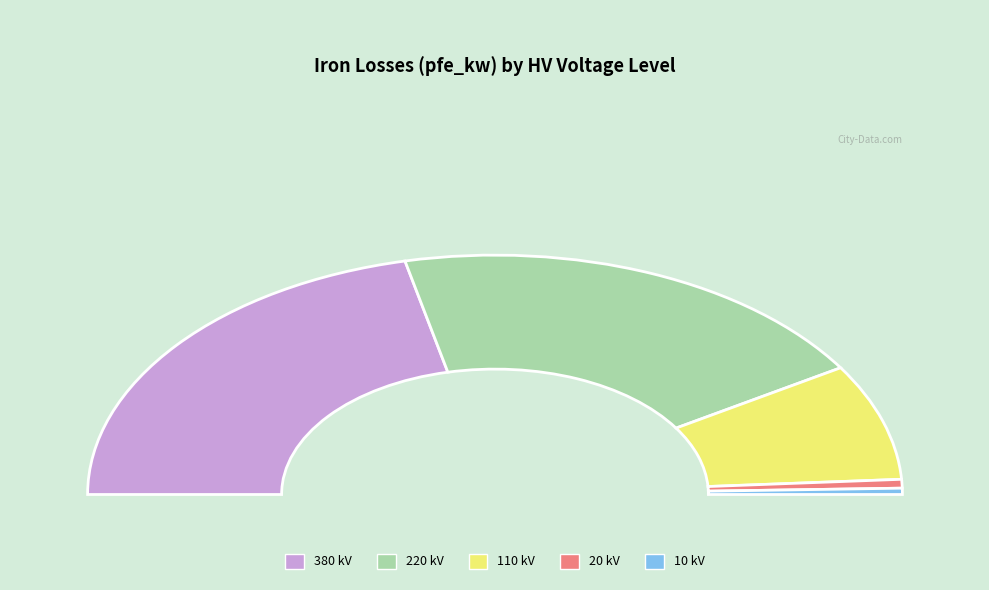

To the nearest percent, what is the difference between the largest and smallest slice percentages?

42%